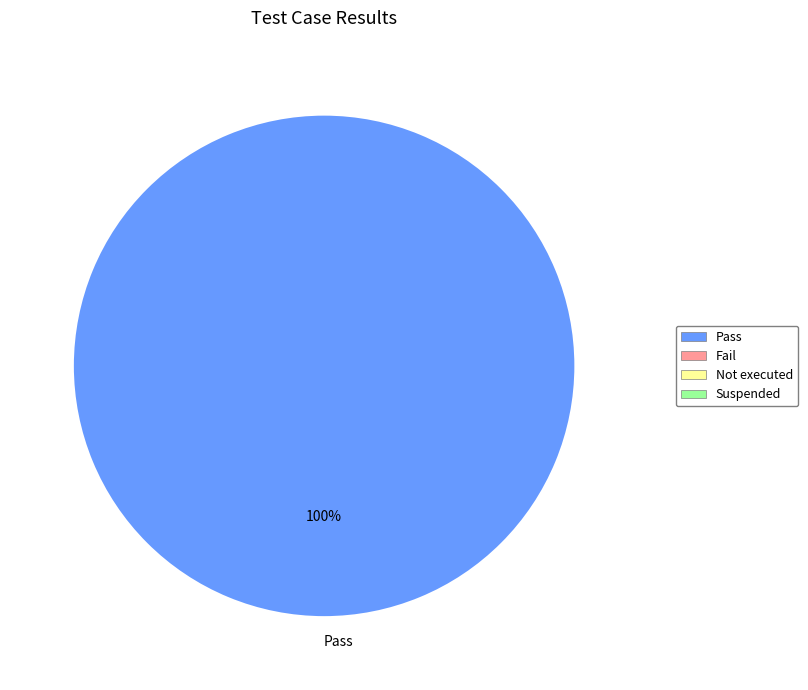

The Pass slice represents 100% of the pie. True or false?

True